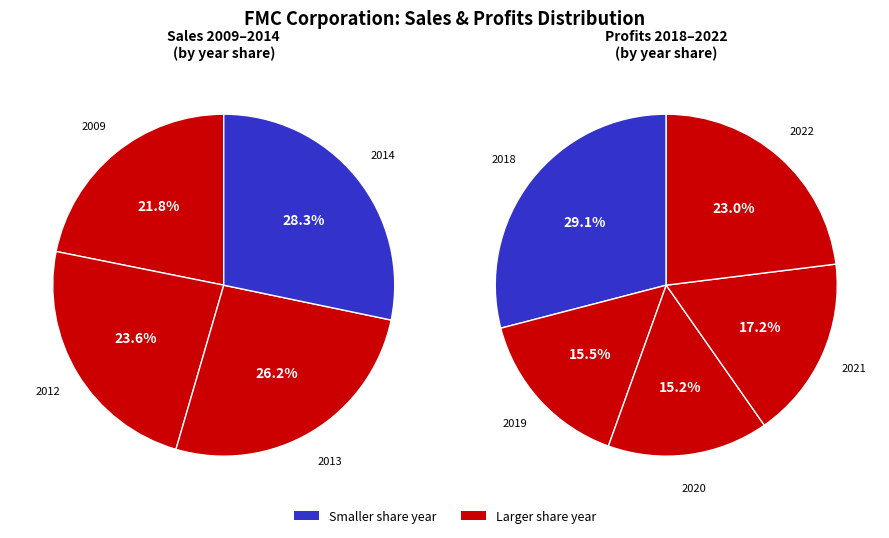

Rank the series by their average value, from highest to lowest.

sales, profits